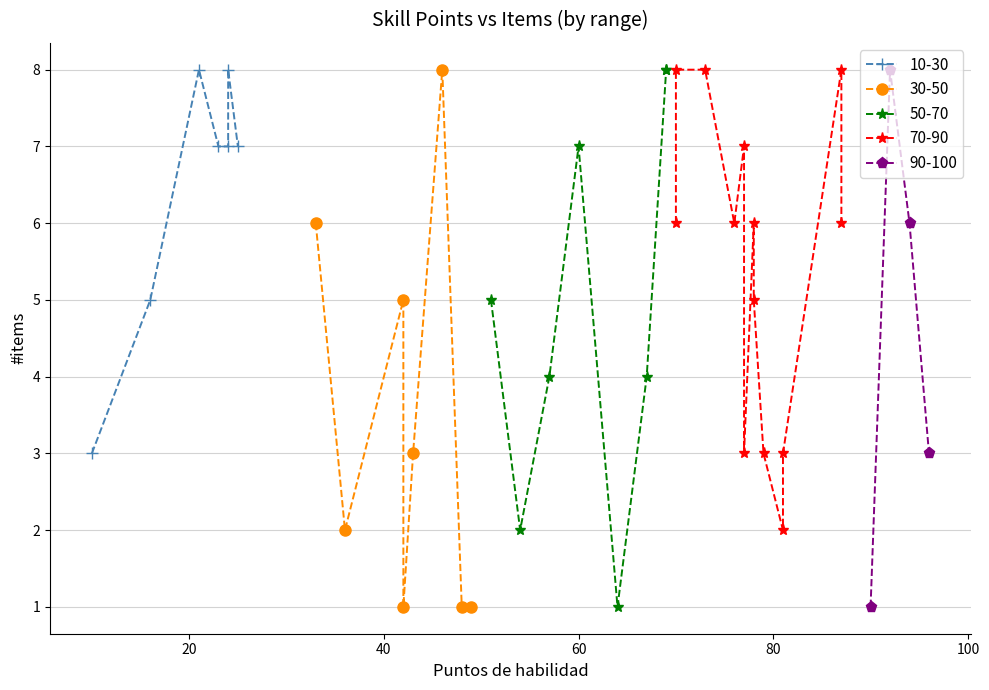

In 90-100, how many points are higher than both neighbors (excluding endpoints)?

1